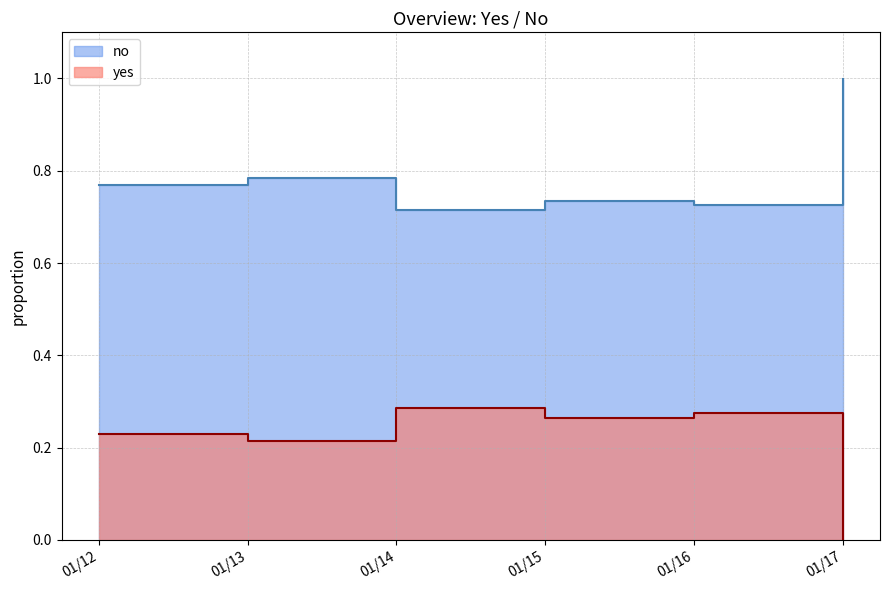

How many lines are shown in the chart?

2